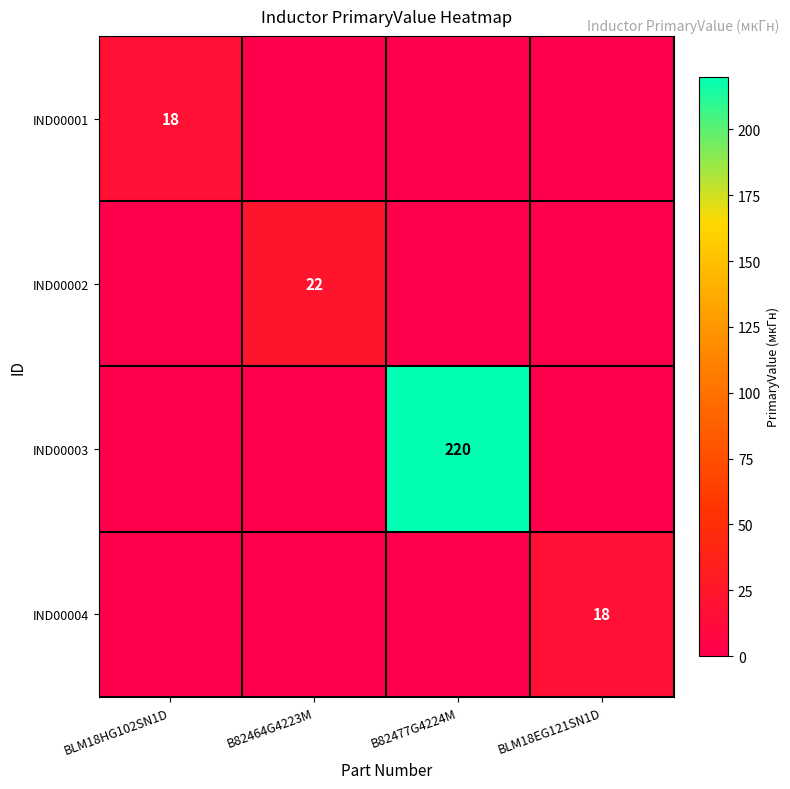

At which label does IND00004 reach its peak?

BLM18EG121SN1D